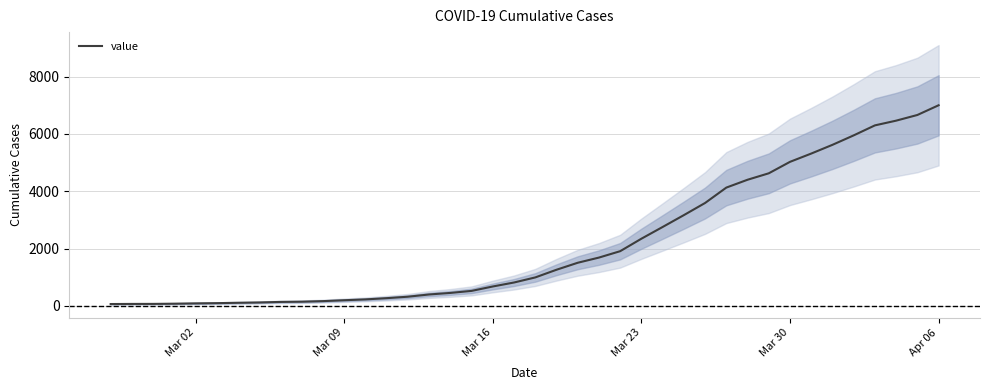

The value of value at Mar 23 is 3908. True or false?

False